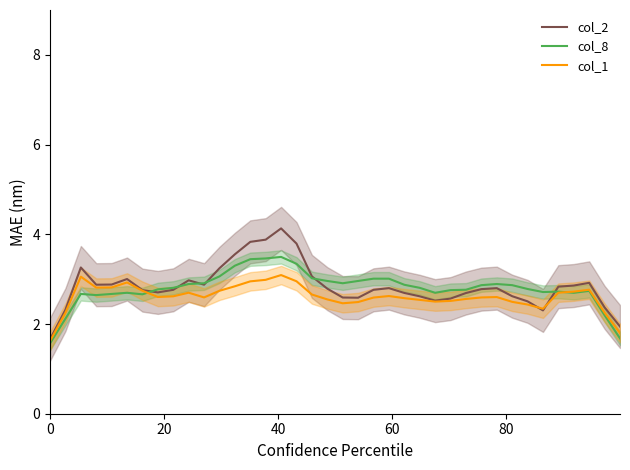

Rank the series by their maximum value, from highest to lowest.

col_2, col_8, col_1